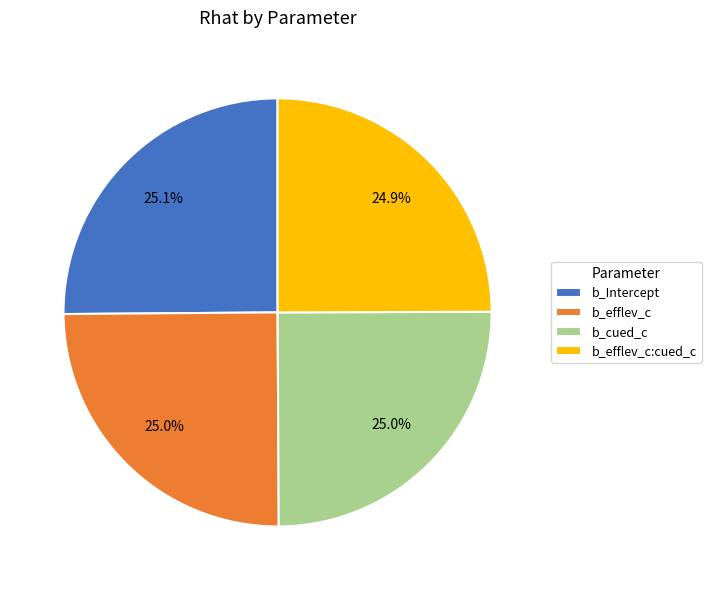

What percentage is NOT represented by b_cued_c?

75.0%